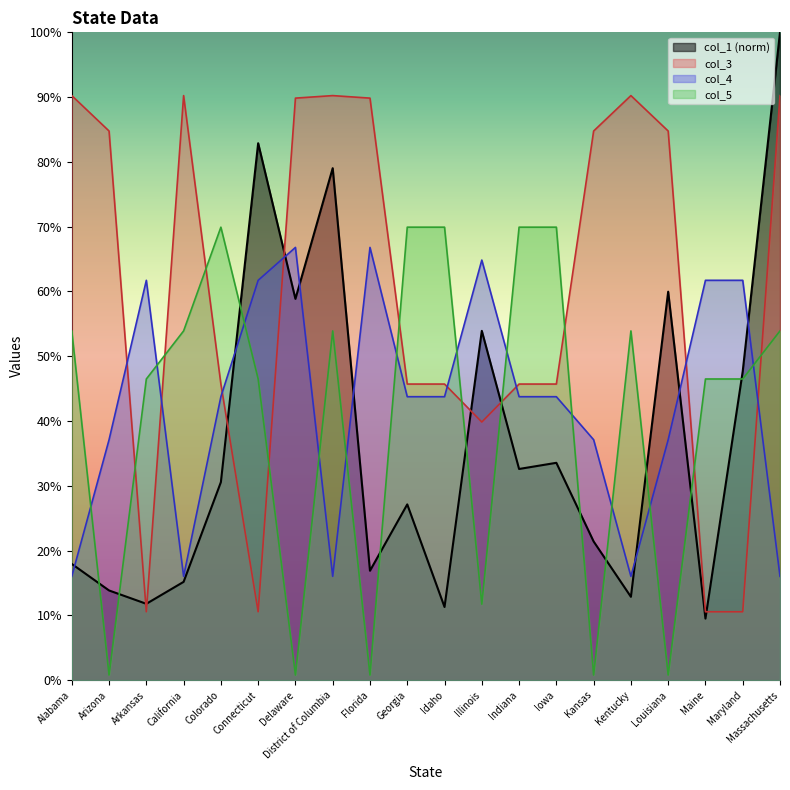

Between which two adjacent categories do col_3 and col_5 first intersect?

Arizona and Arkansas